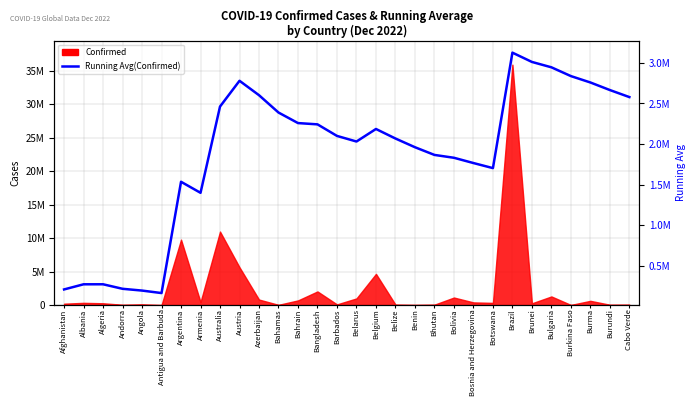

Which has a higher value, Austria or Brazil?

Brazil